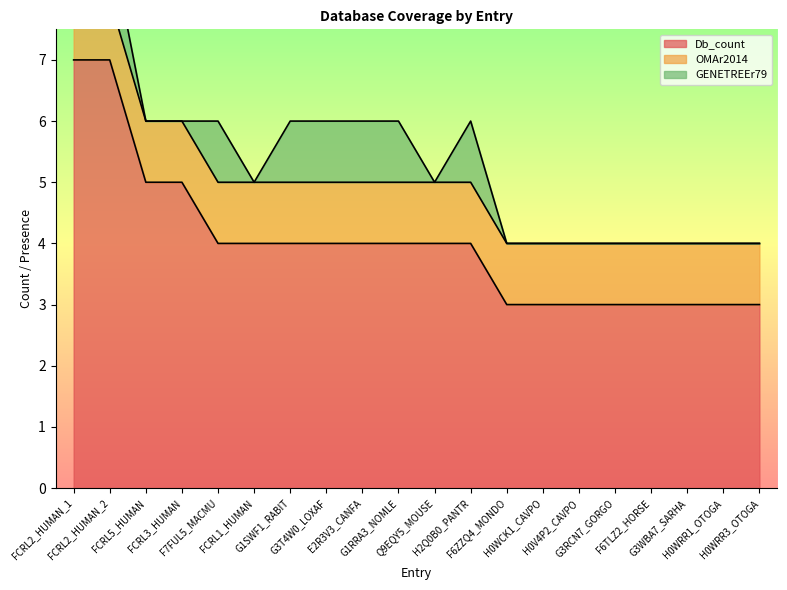

At how many categories does at least one series exceed 1?

20